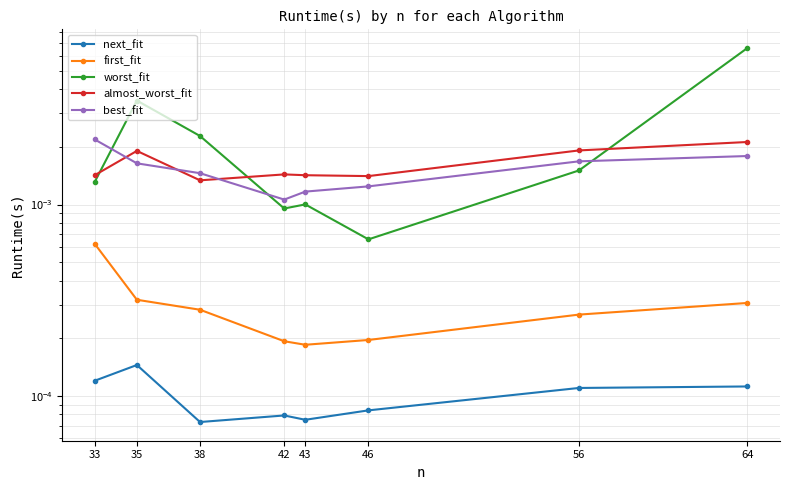

Is the value of worst_fit at 56 greater than the value of best_fit at 43?

Yes